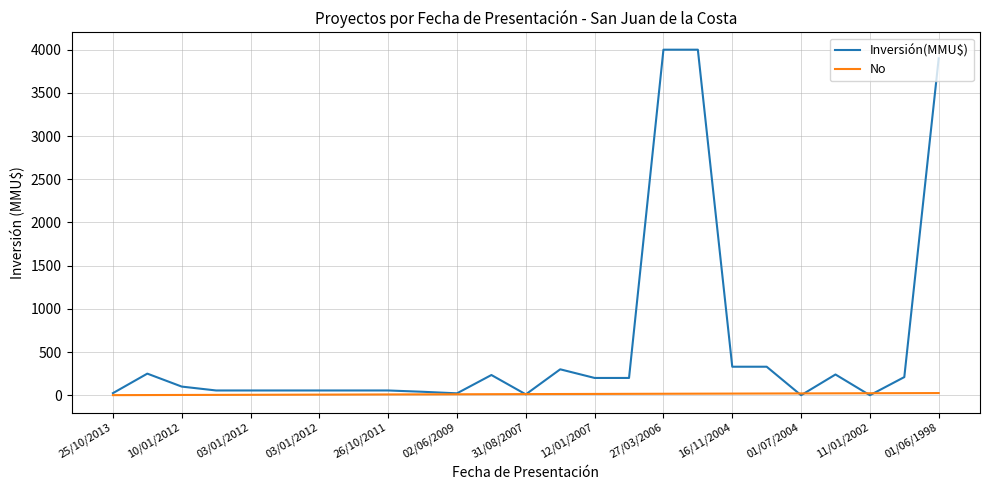

What is the highest value of the Inversión(MMU$) series?

4000